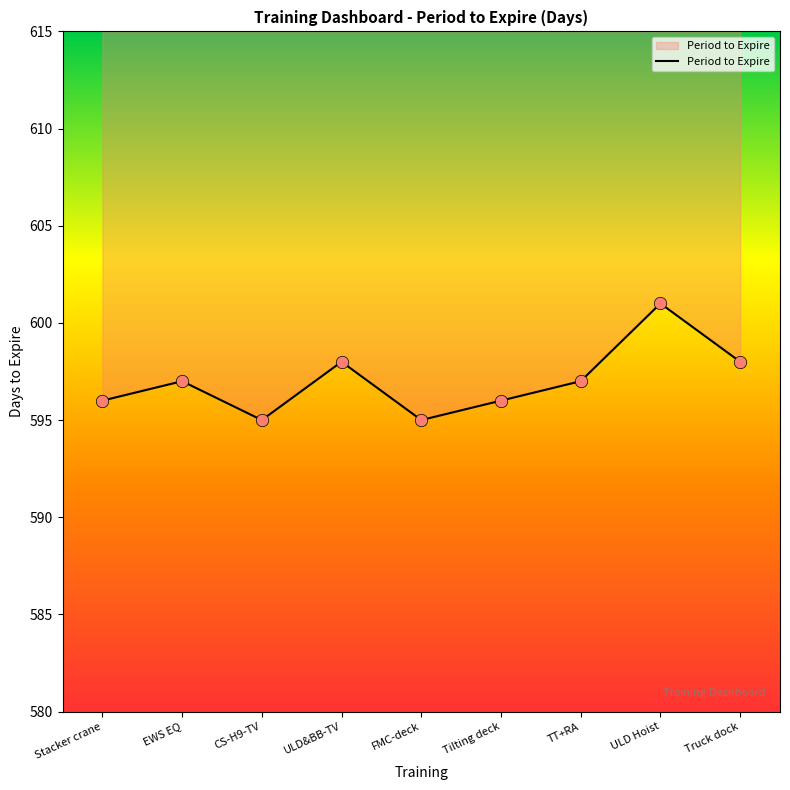

Approximately how many times larger is the value at TT+RA compared to Truck dock?

1.0